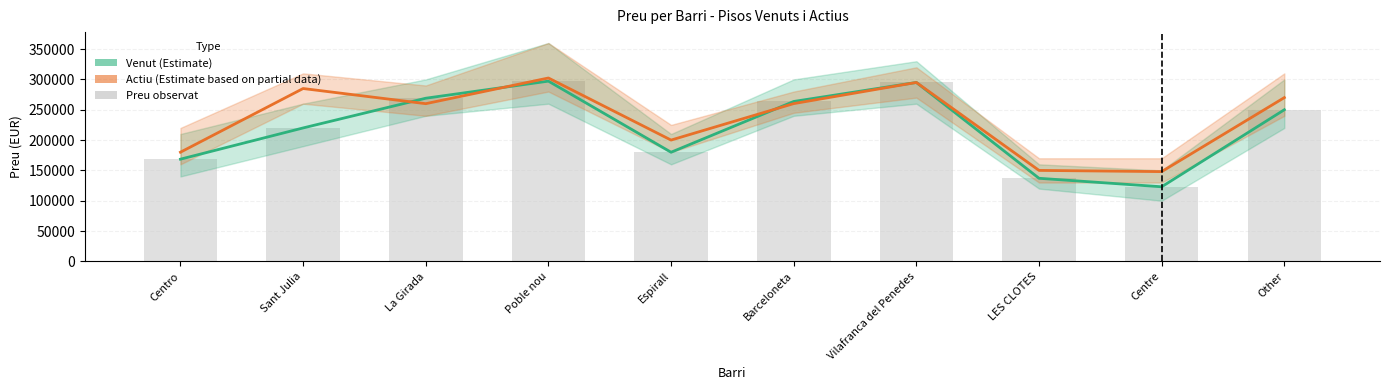

The Venut (Estimate) series shows 269000 at La Girada. True or false?

True